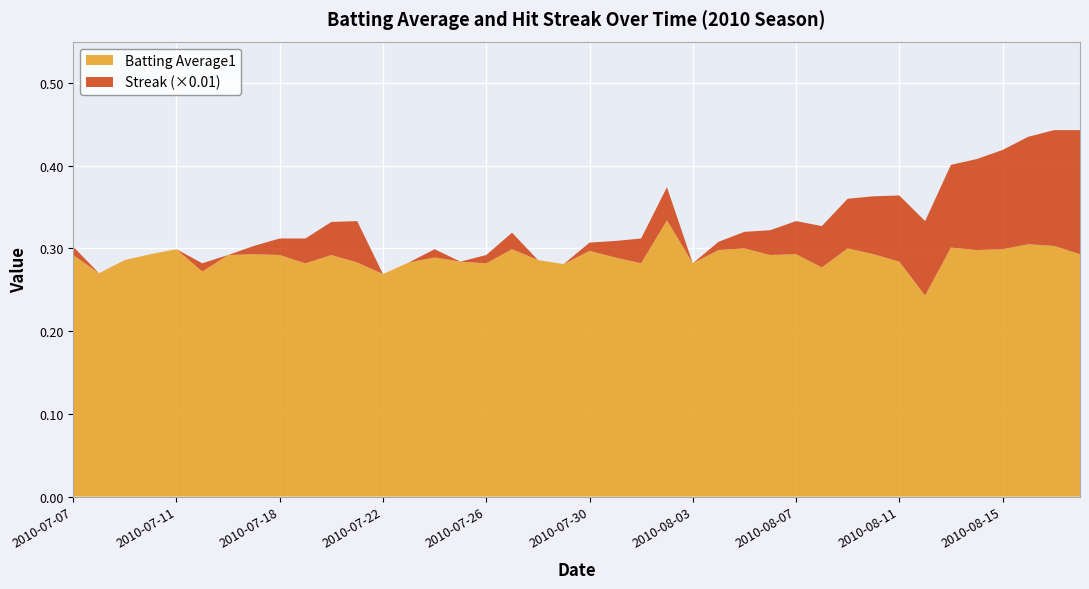

Reading left to right, list all the values displayed in this chart.

Batting Average1: 0.3	0.3	0.3	0.3	0.3	0.3	0.3	0.3	0.3	0.3	0.3	0.3	0.3	0.3	0.3	0.3	0.3	0.3	0.3	0.3	0.3	0.3	0.3	0.3	0.3	0.3	0.3	0.3	0.3	0.3	0.3	0.3	0.3	0.2	0.3	0.3	0.3	0.3	0.3	0.3
Streak: 1.0	0.0	0.0	0.0	0.0	1.0	0.0	1.0	2.0	3.0	4.0	5.0	0.0	0.0	1.0	0.0	1.0	2.0	0.0	0.0	1.0	2.0	3.0	4.0	0.0	1.0	2.0	3.0	4.0	5.0	6.0	7.0	8.0	9.0	10.0	11.0	12.0	13.0	14.0	15.0